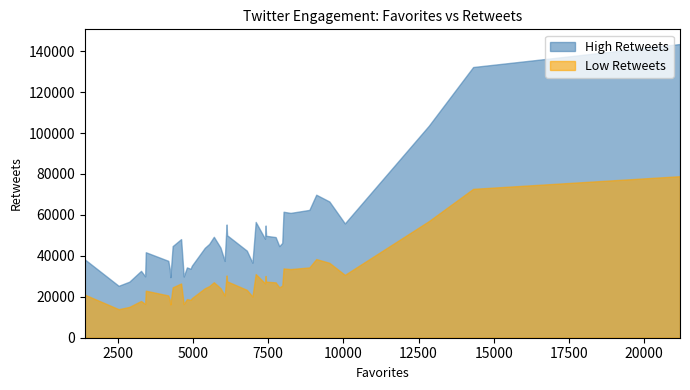

True or false: Favorites and Retweets intersect in this chart.

False